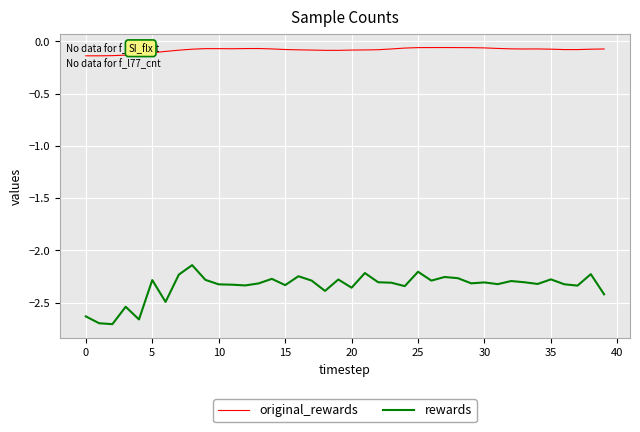

Which series has the widest spread of values?

rewards